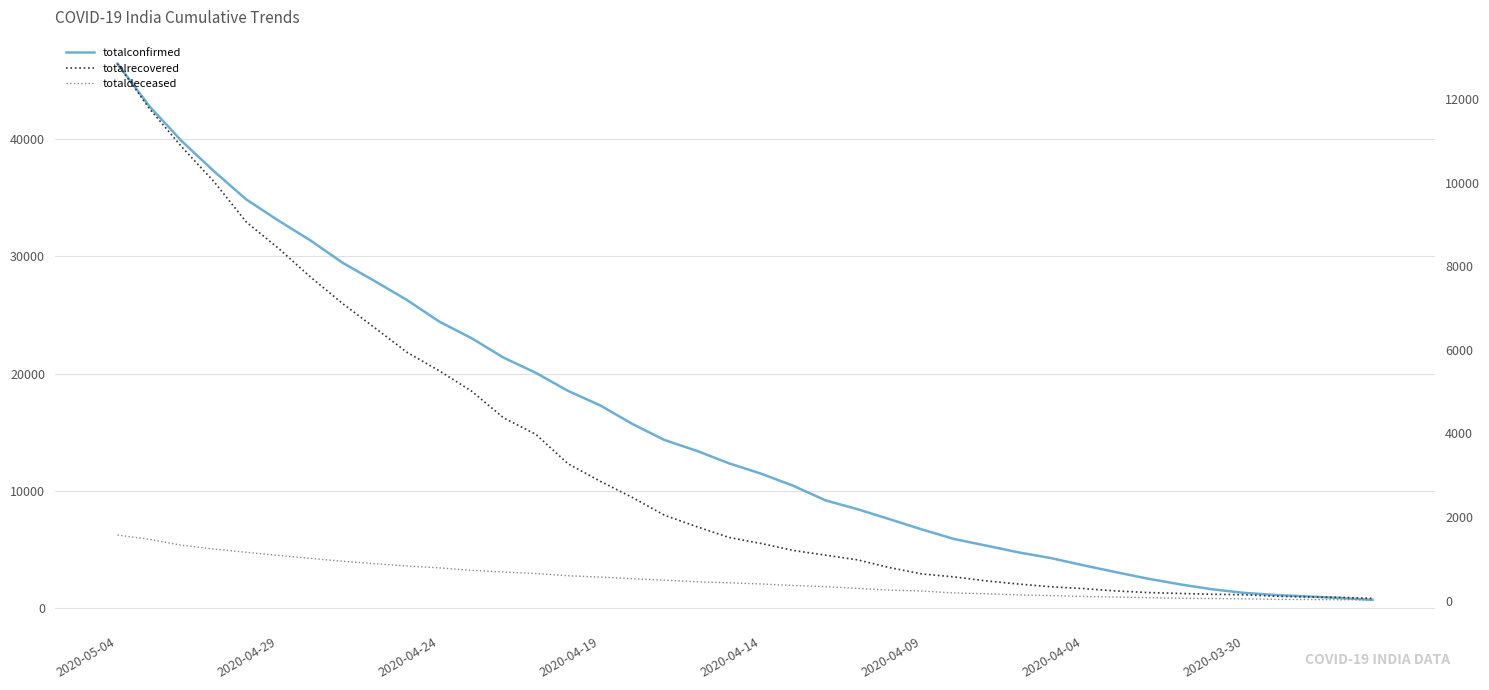

The value of totalrecovered at 22 is 493. True or false?

False